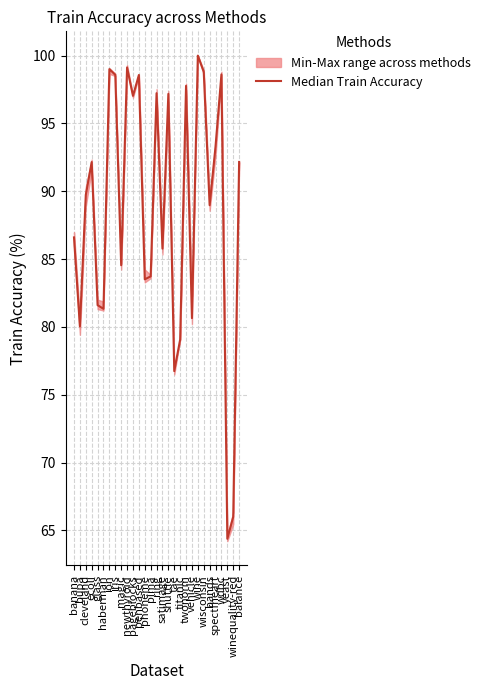

Rank the categories by value from lowest to highest.

yeast, winequality-red, tae, titanic, bupa, vehicle, haberman, glass, phoneme, pima, magic, satimage, banana, bands, cleveland, ecoli, balance, spectfheart, pageblocks, shuttle, ring, twonorm, penbased, iris, wdbc, wisconsin, ion, newthyroid, wine